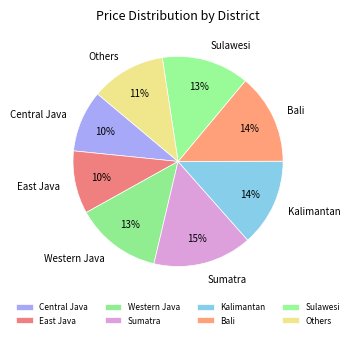

Is it true that Others is 11% of the pie?

True